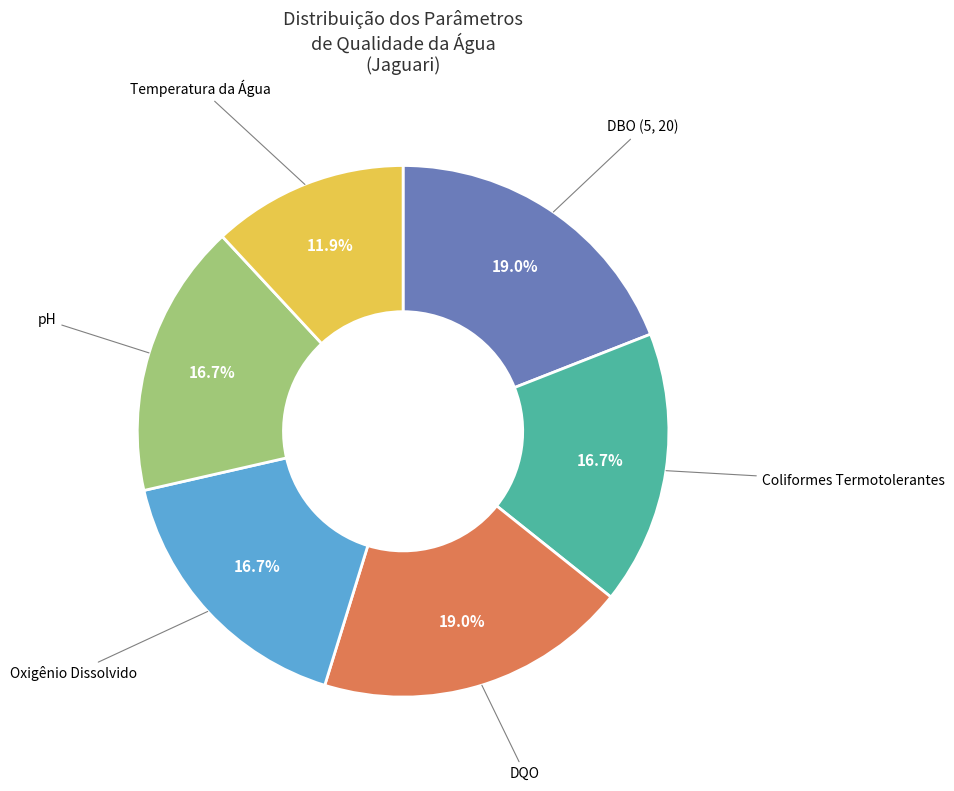

Does pH represent more than half of the total?

No